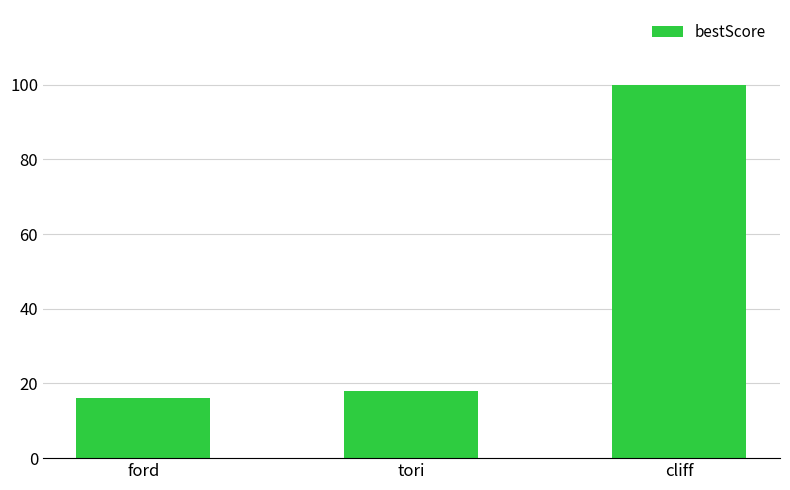

Reading right to left, transcribe all the data shown in this chart.

cliff=100	tori=18	ford=16